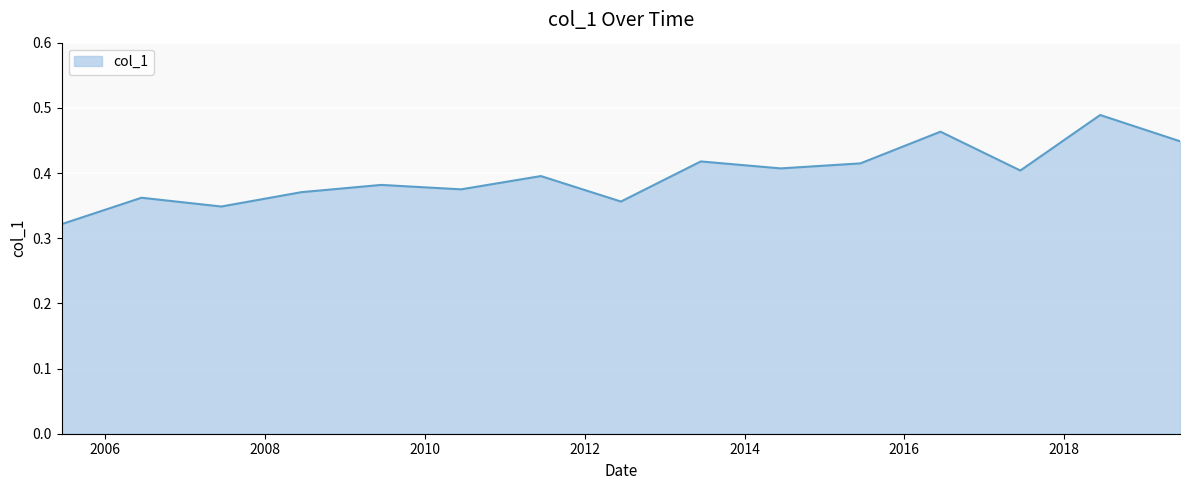

Does the chart display data point markers on the line(s)?

No